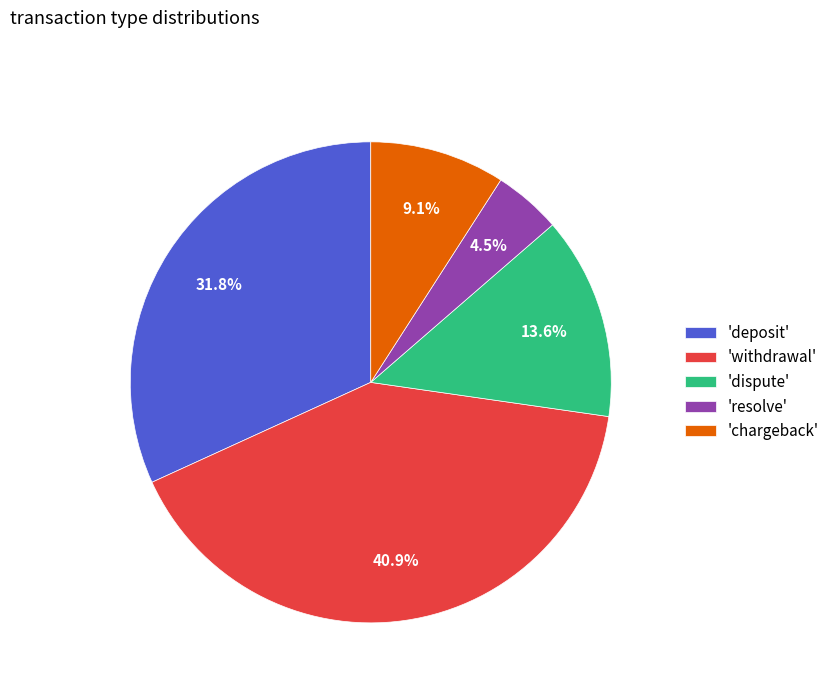

How many segments does this pie chart have?

5